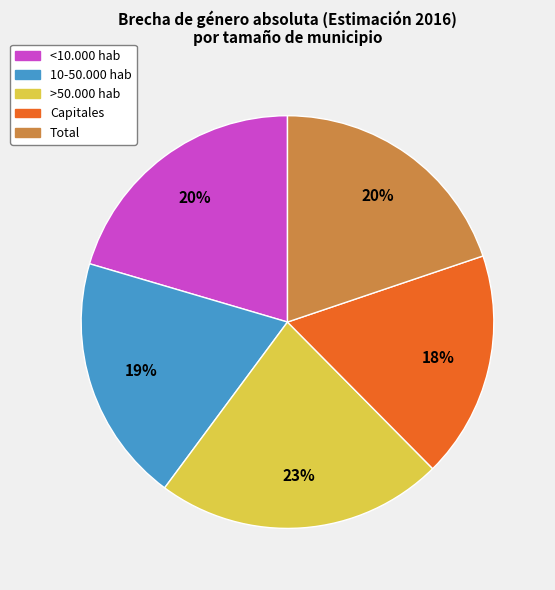

To the nearest percent, what is the difference between the largest and smallest slice percentages?

5%